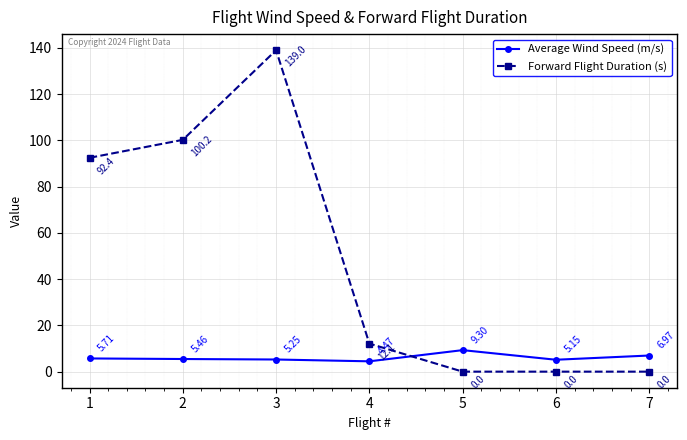

At how many categories does at least one series exceed 21?

3